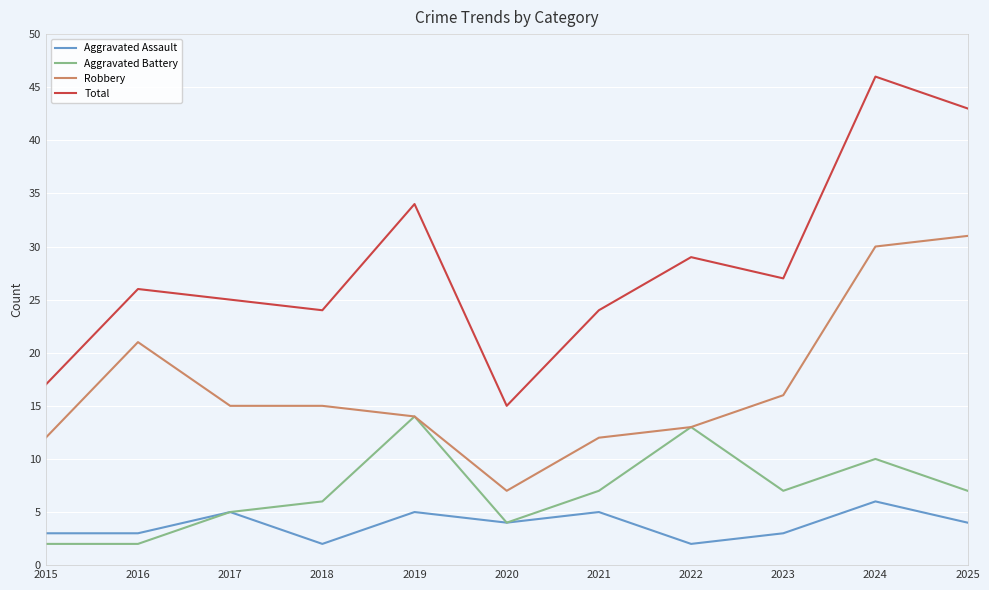

True or false: Aggravated Assault and Robbery cross at least once.

False